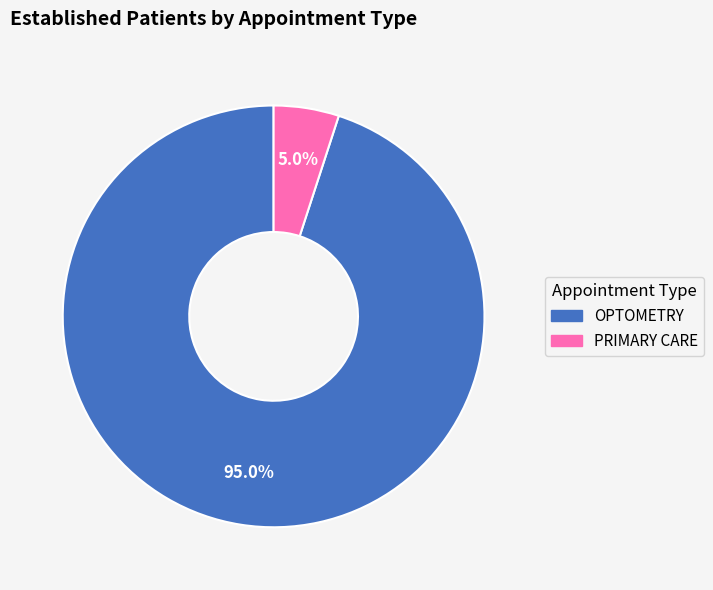

Which category has the biggest portion of the pie?

OPTOMETRY